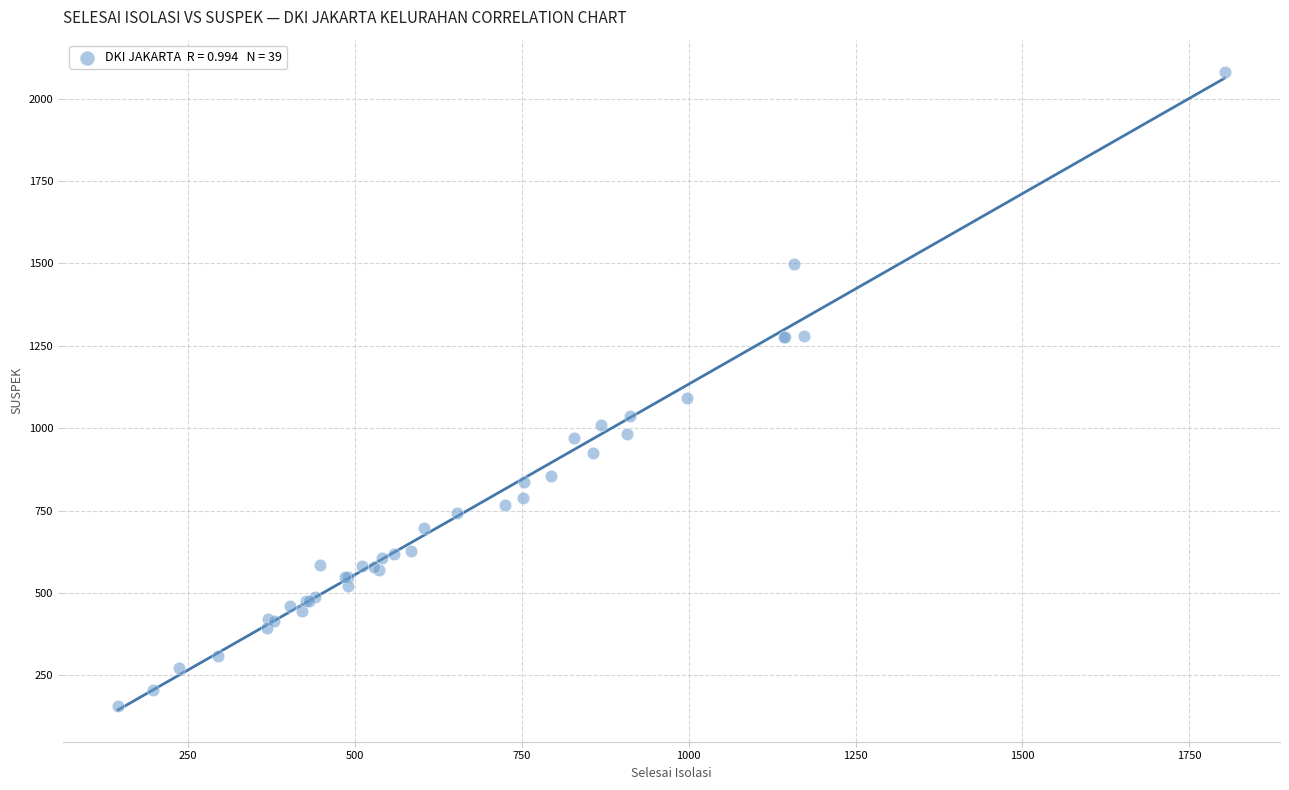

What Y value in the scatter plot is closest to 1119?

1092